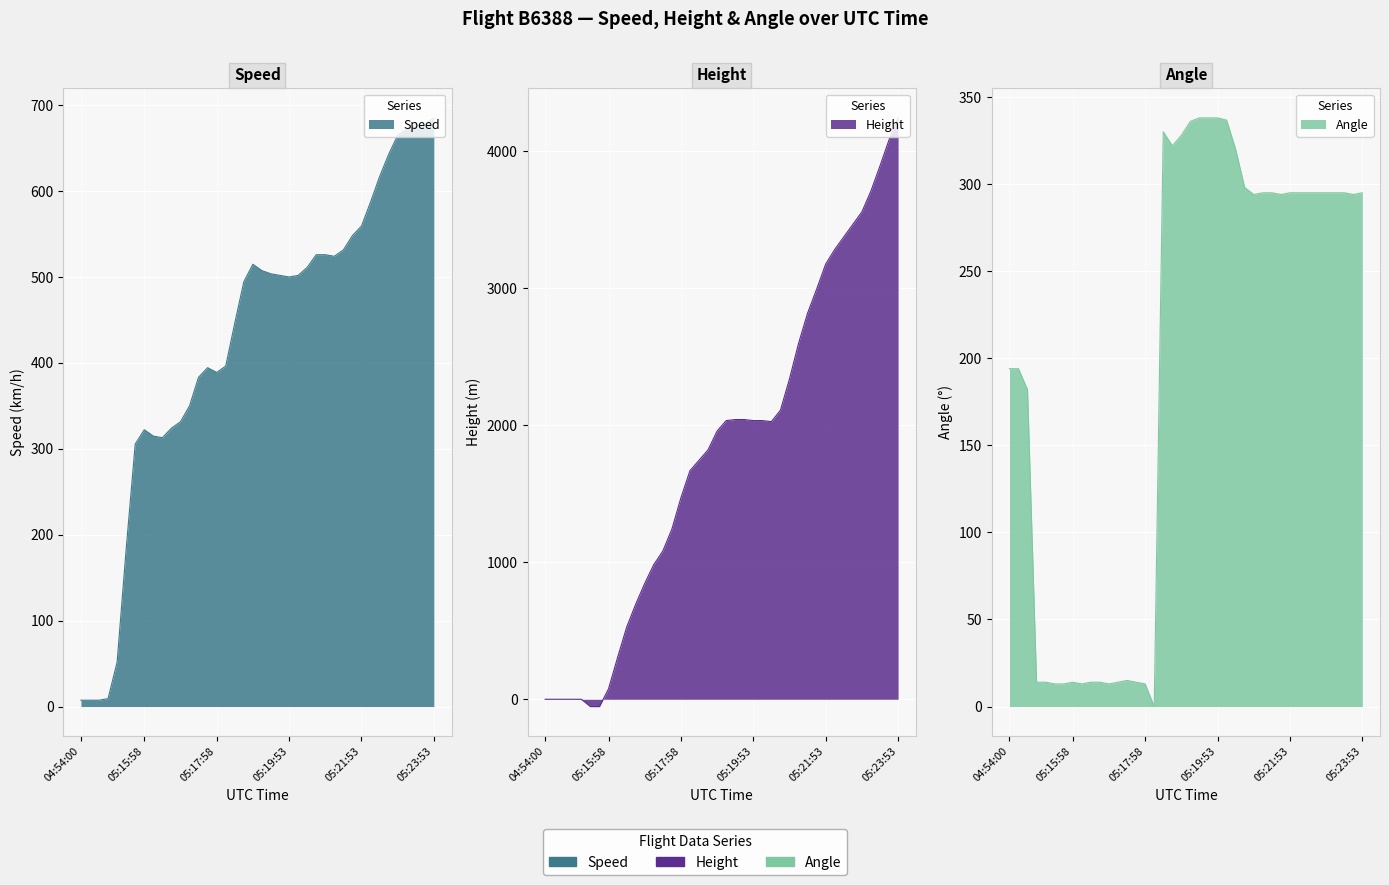

What is the average value of the Speed series?

425.3